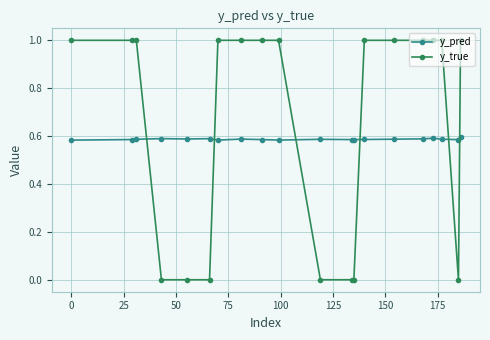

What is the average value of the y_true series?

0.7